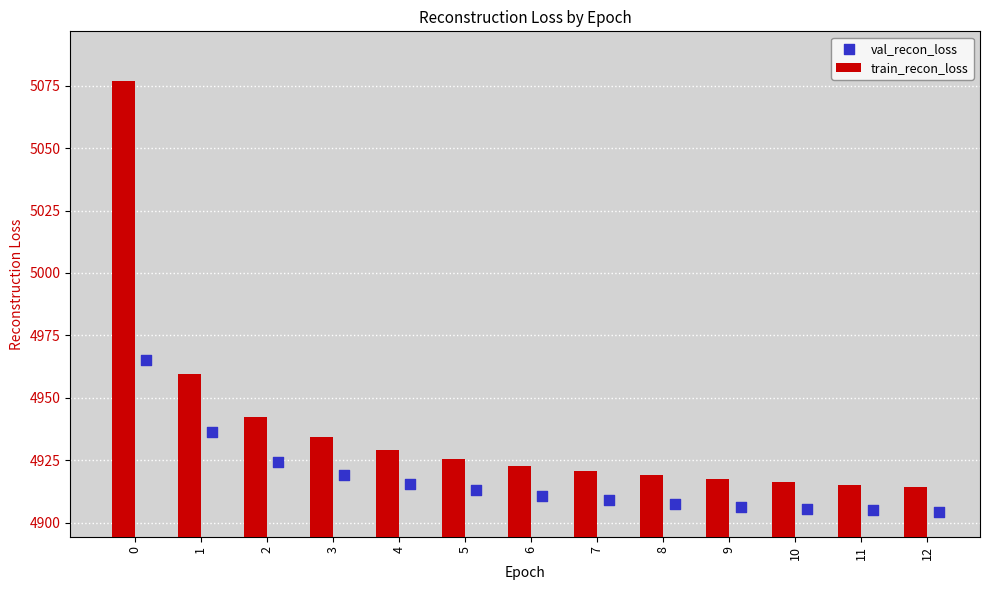

What are all the series names shown in the legend?

train_recon_loss, val_recon_loss